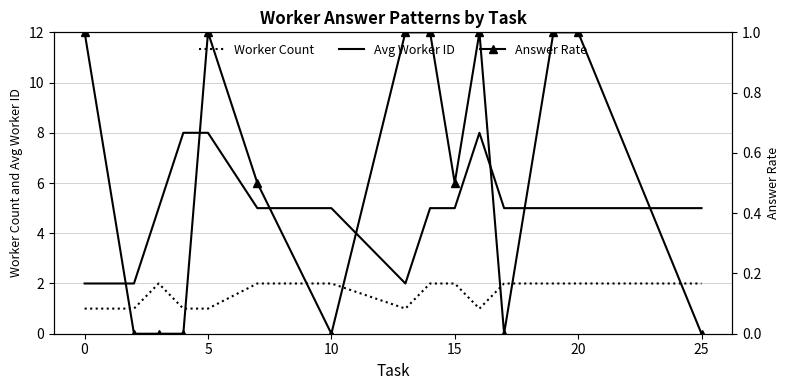

True or false: Worker Count has a value of 1 at 25.

False